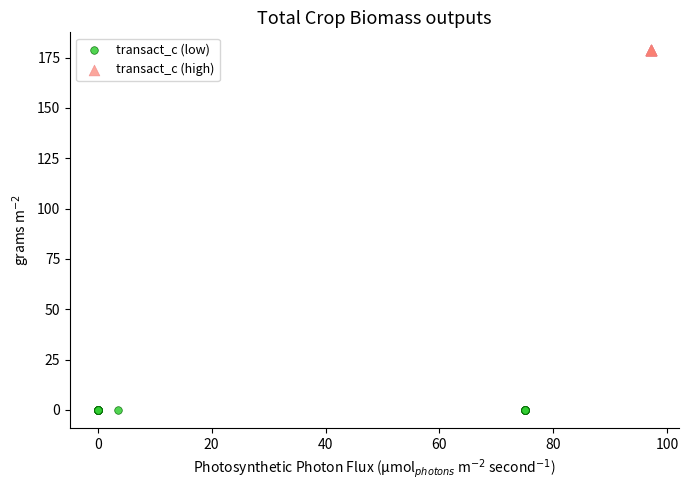

Which series contains the lowest Y value?

transact_c (low)